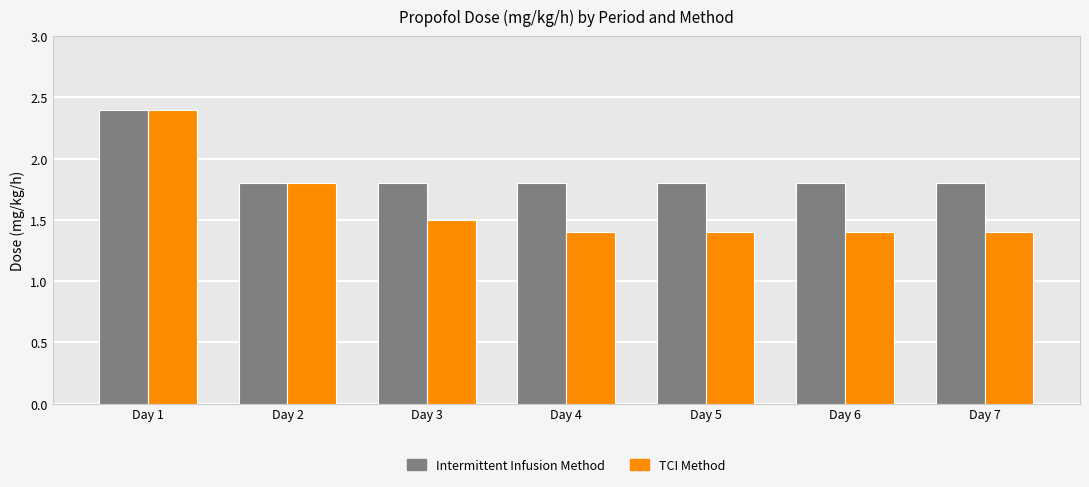

At how many categories does at least one series exceed 1?

7